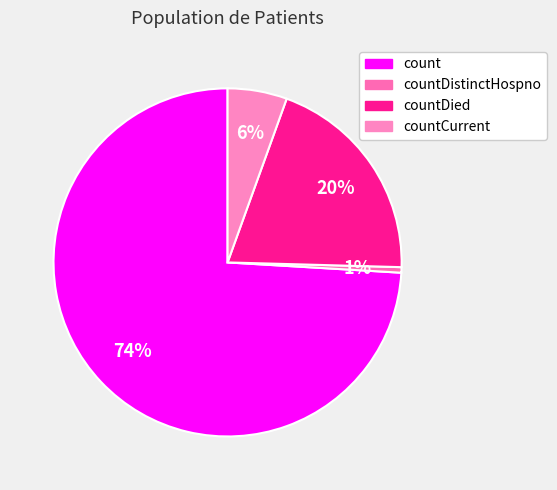

Which category has the biggest portion of the pie?

count